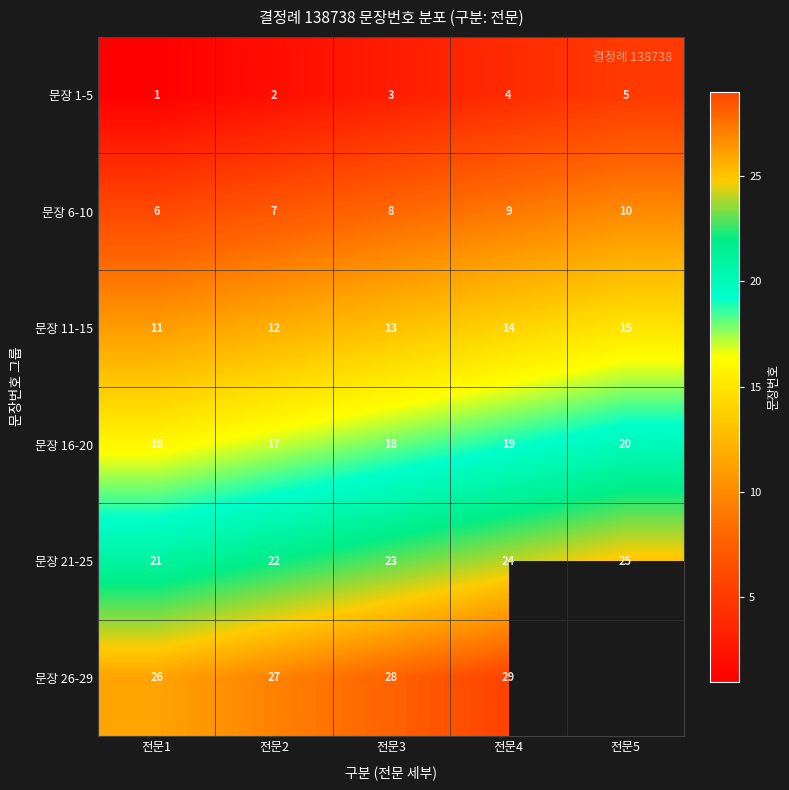

Is it true that 문장 26-29 equals 26 at 전문1?

True